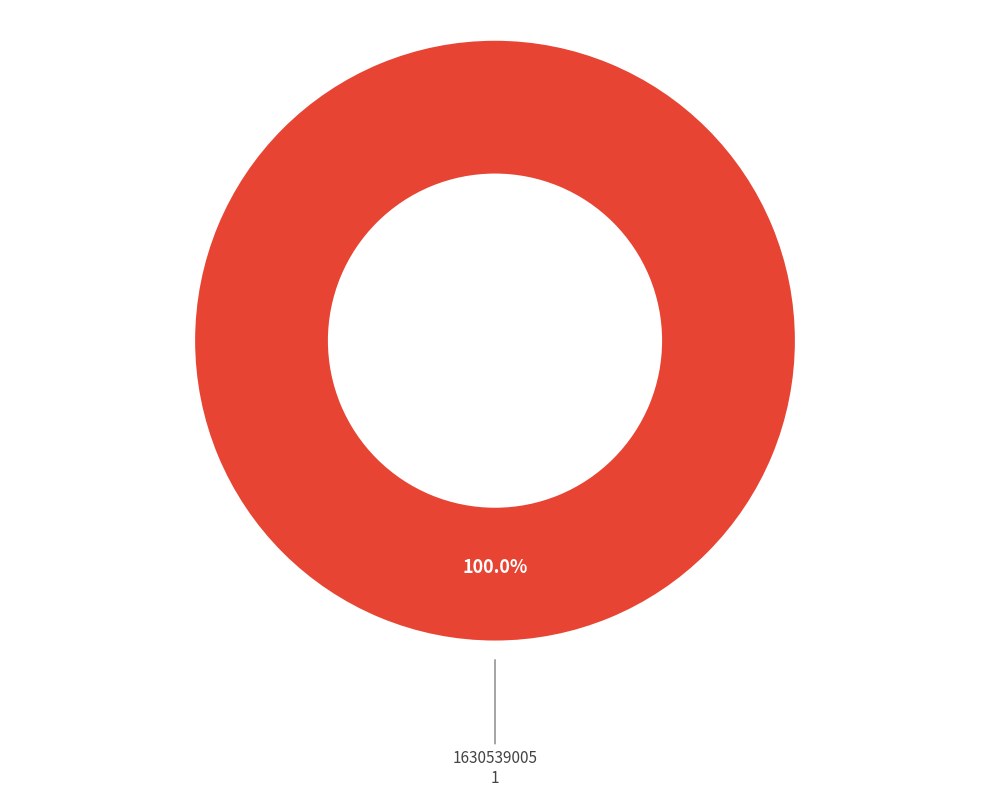

Count the number of slices in the pie.

2